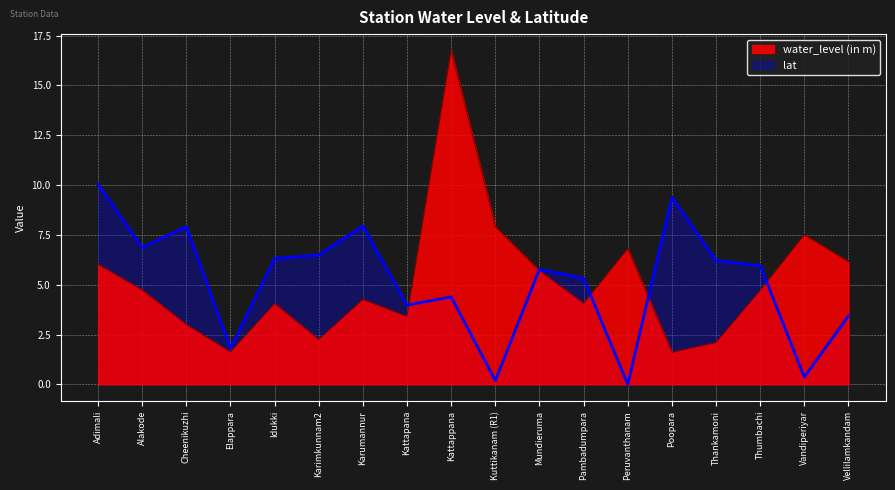

Which series has the largest total across all categories?

water_level (in m)